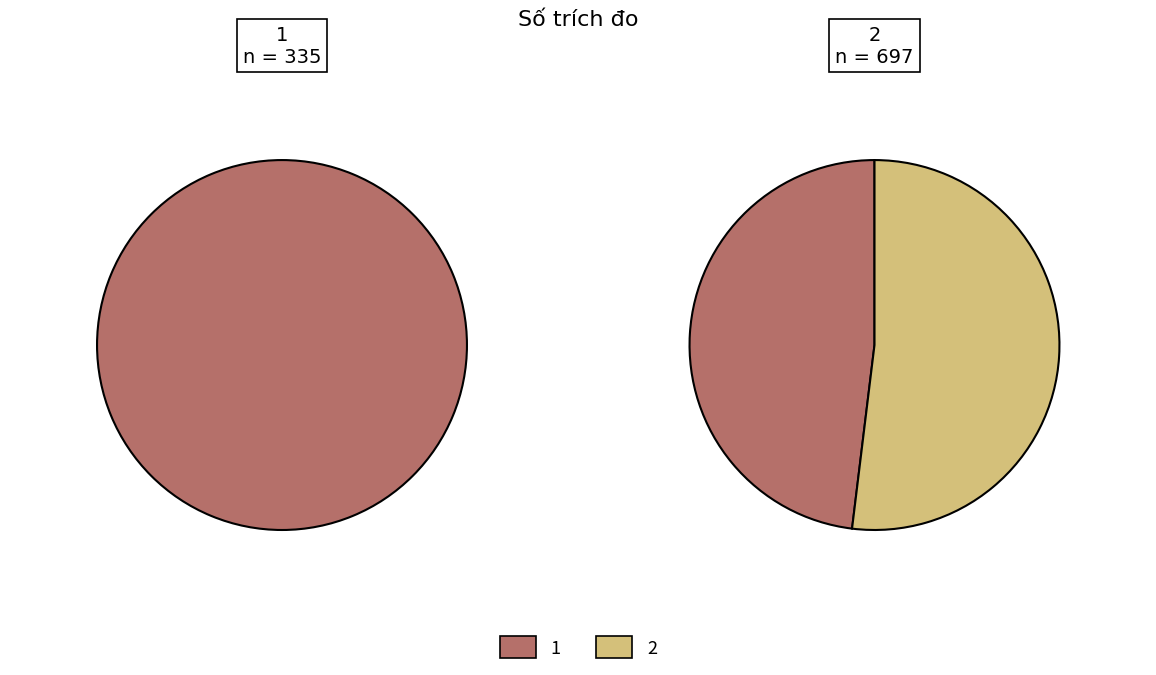

Combined, do 1 and 2 account for over 50%?

Yes